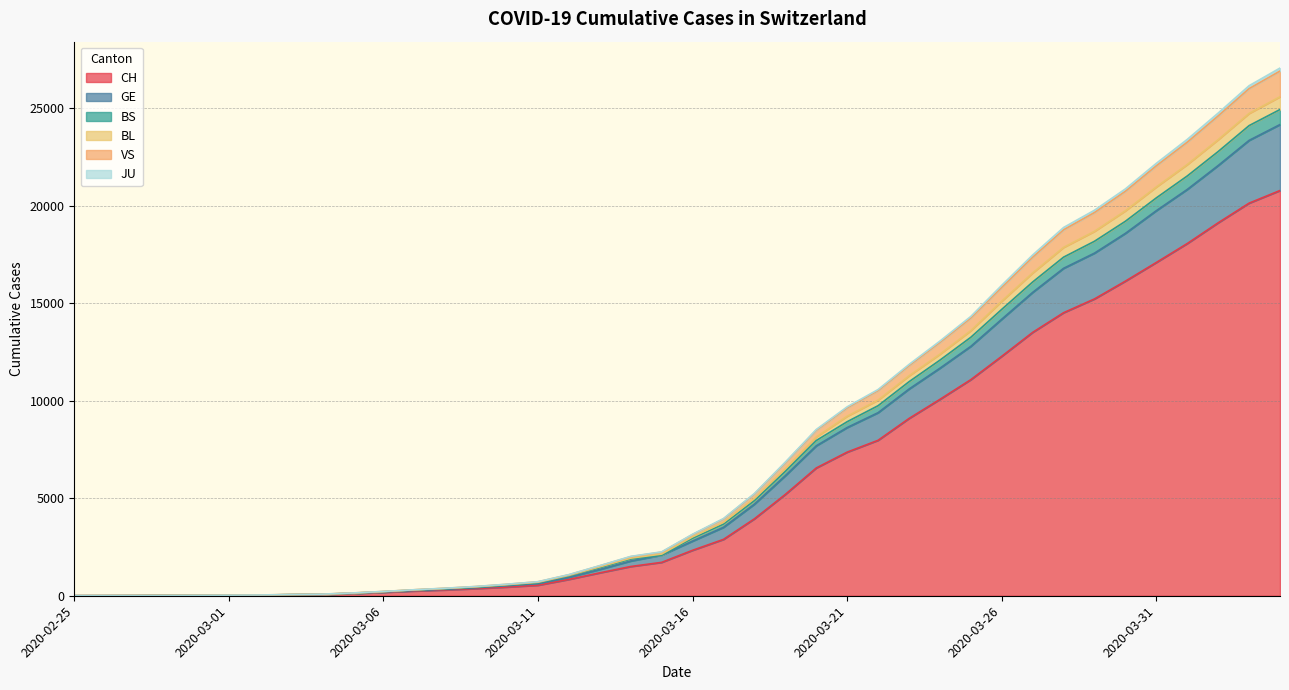

What is the total value across all series at 2020-03-16?

3157